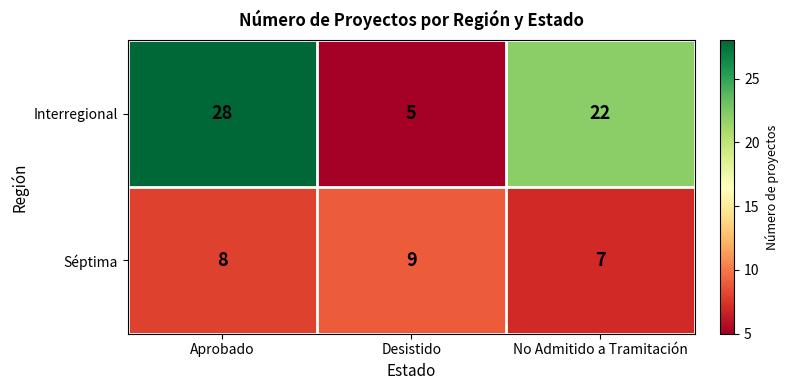

Rank the series by their maximum value, from lowest to highest.

Séptima, Interregional